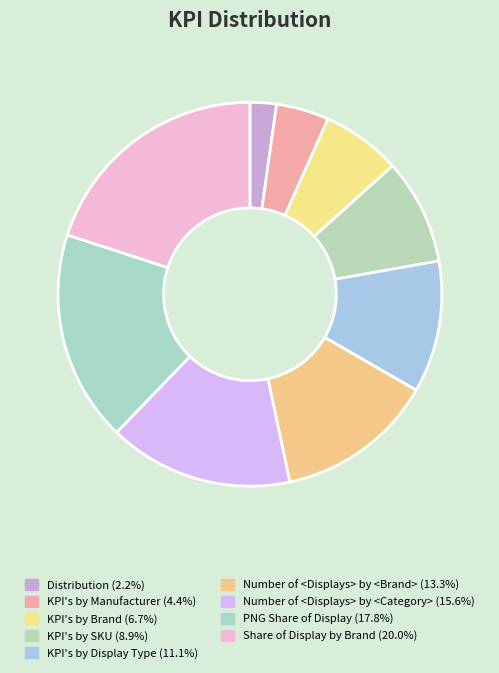

How many segments does this pie chart have?

9